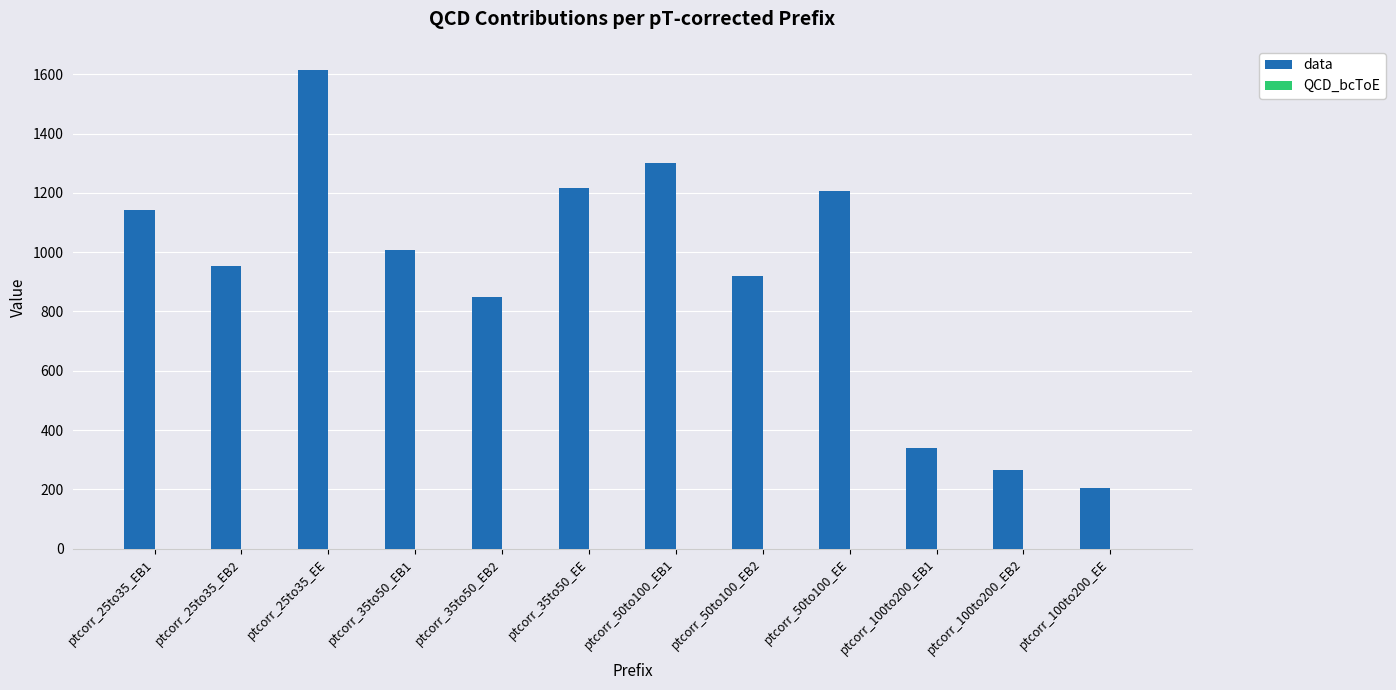

At which category does the chart reach its peak across all series?

ptcorr_25to35_EE